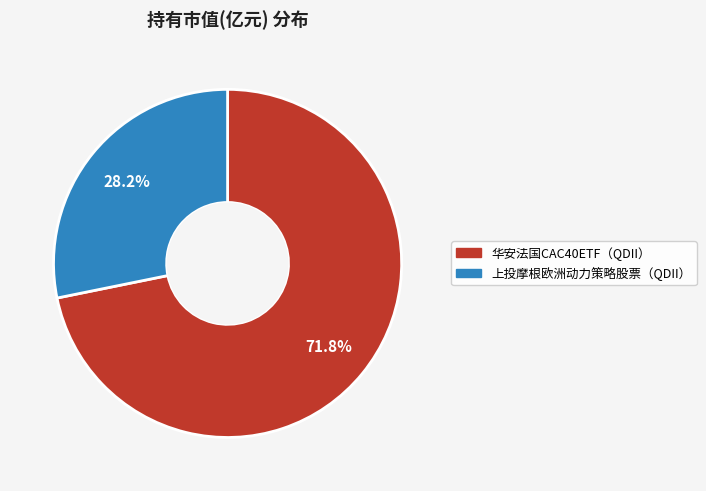

What portion of the pie excludes 华安法国CAC40ETF（QDII）?

28.2%